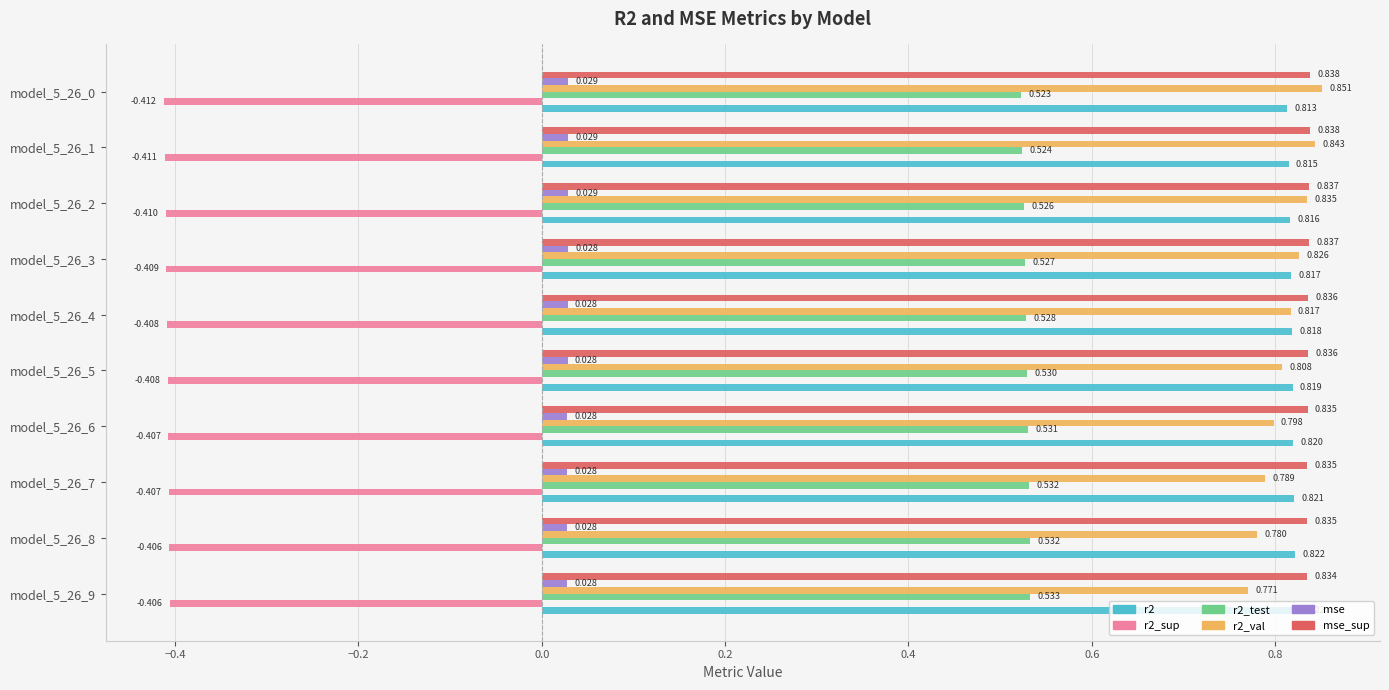

List the series in order of their peak value, lowest first.

r2_sup, mse, r2_test, r2, mse_sup, r2_val